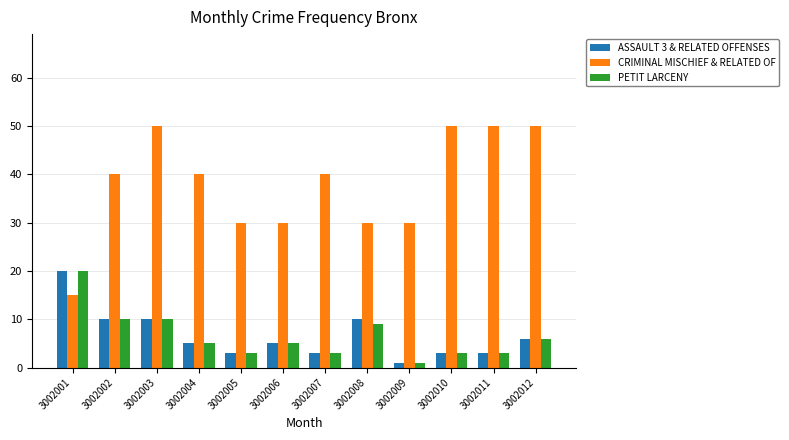

How many series are shown in this chart?

3